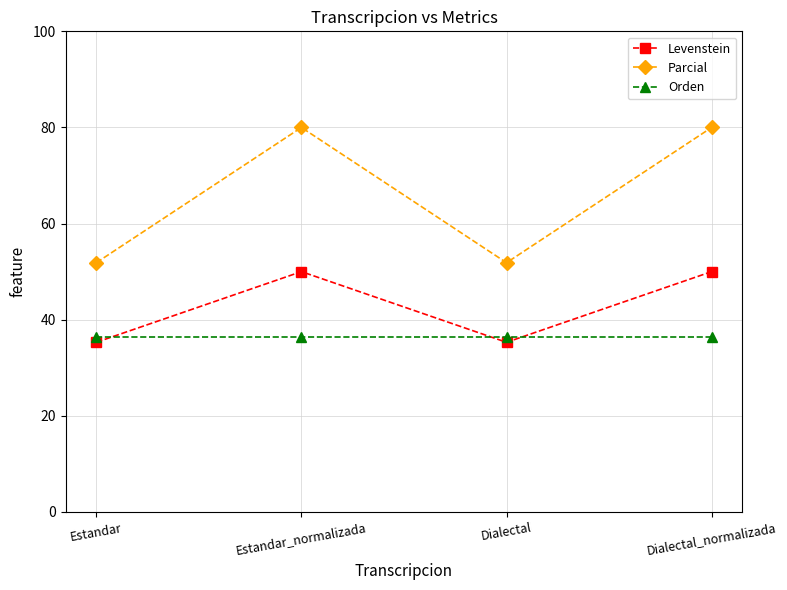

What are all the series names shown in the legend?

Levenstein, Parcial, Orden